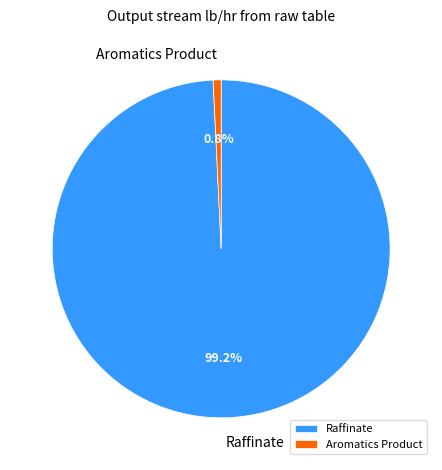

How many segments does this pie chart have?

2